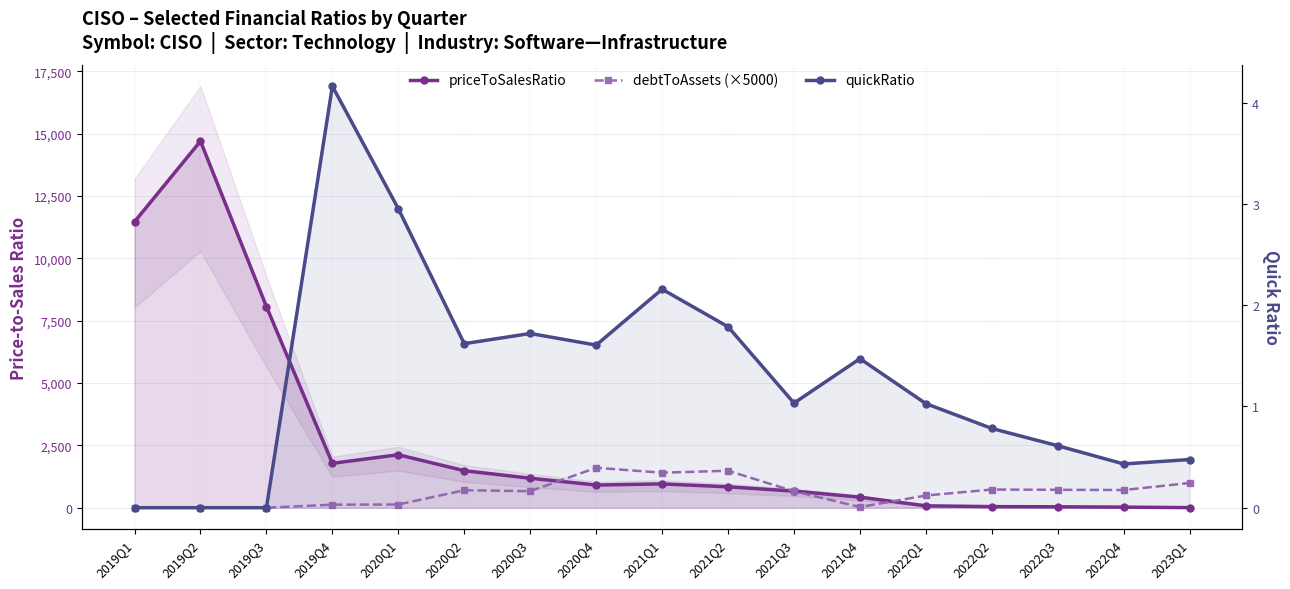

What is the label of the 6th point from the right?

2021Q4